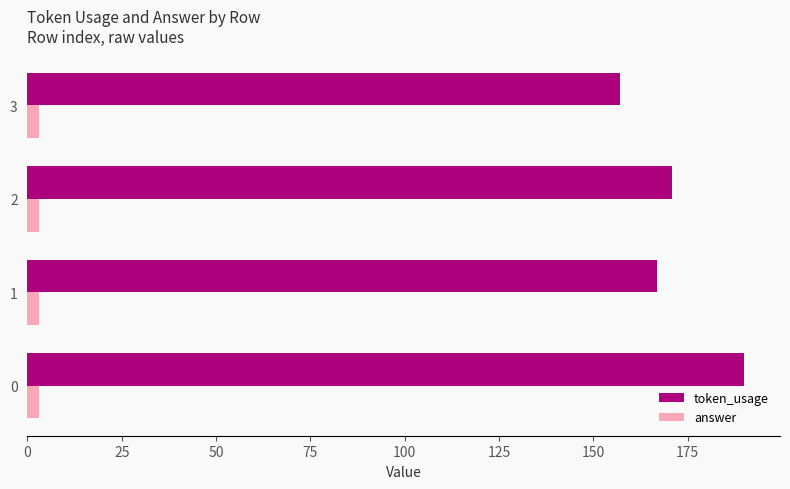

Is it true that token_usage equals 69.0 at 0?

False